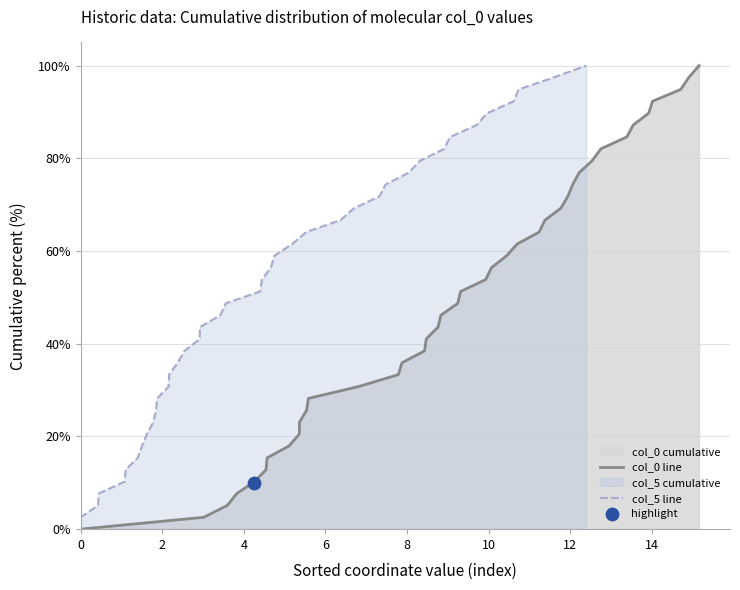

Which series has the largest Y range (max minus min)?

col_0 line